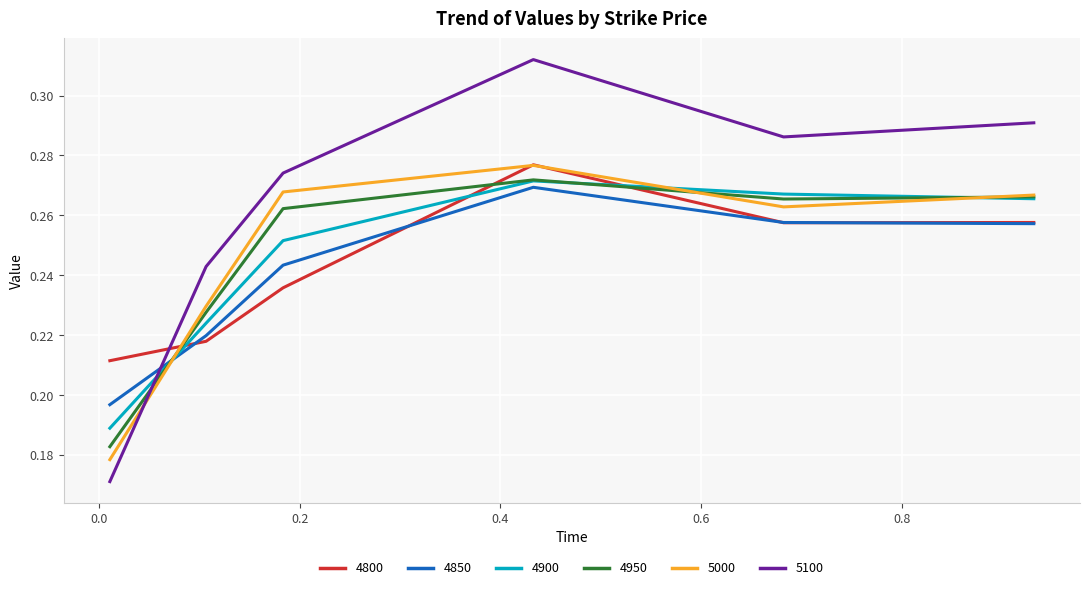

Which series has the widest spread of values?

5100